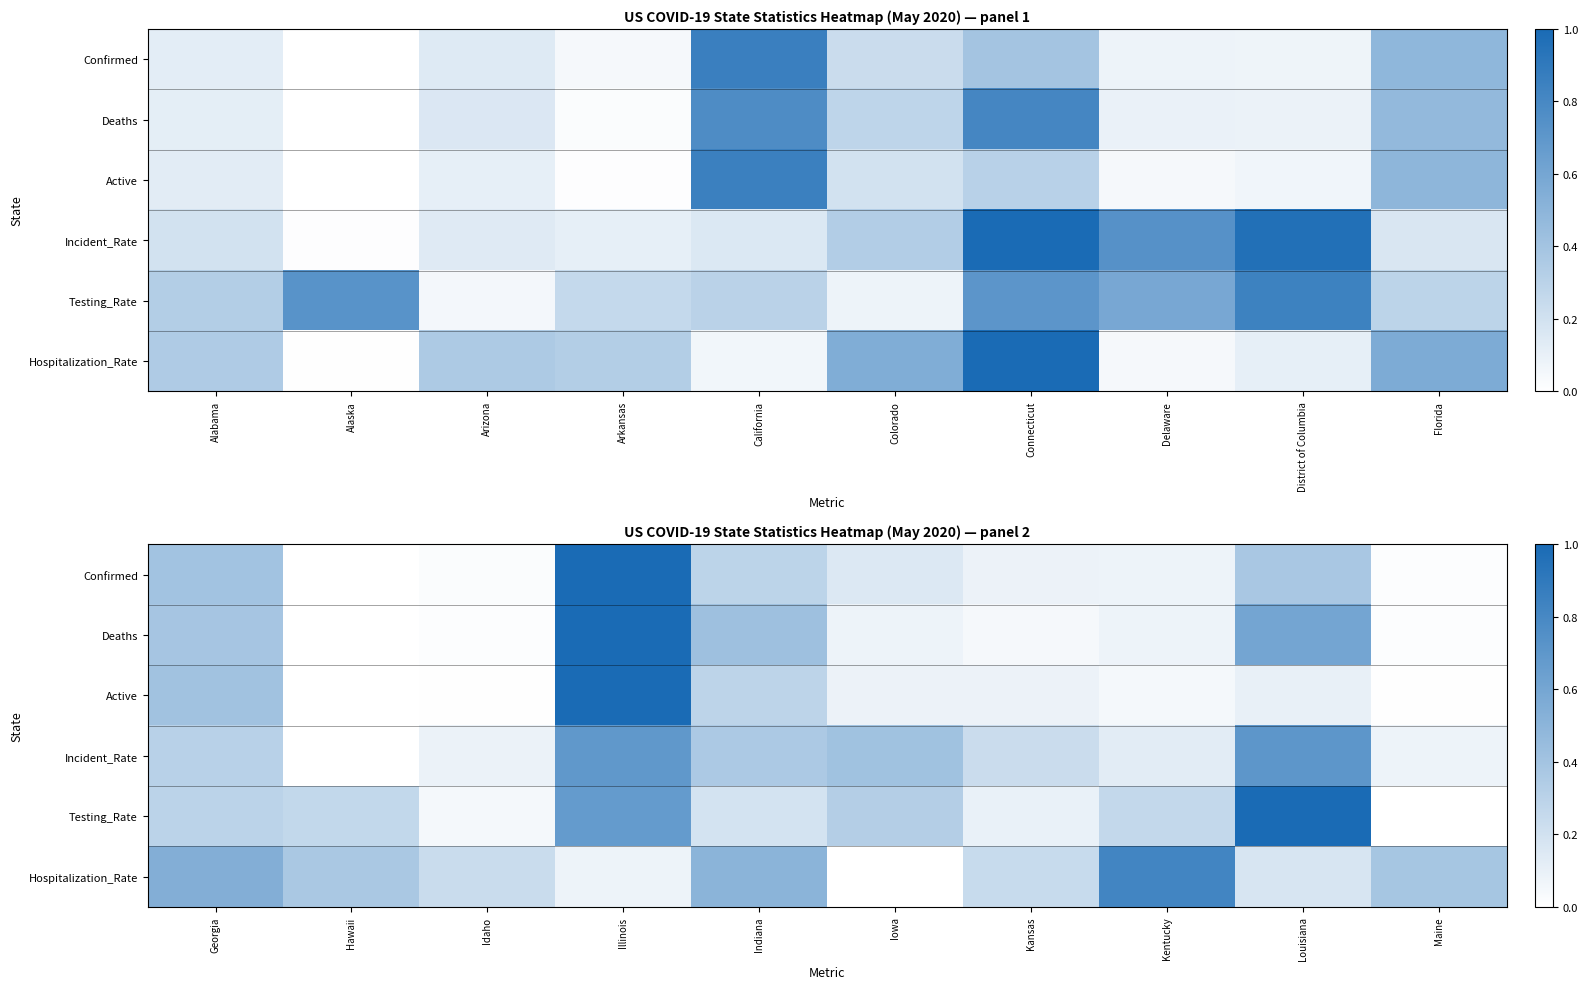

What is the difference between the highest and lowest values at Georgia?

0.2